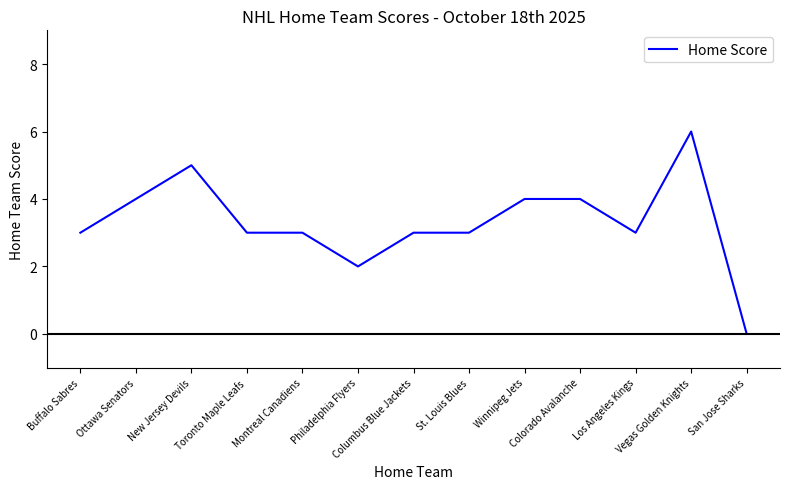

Which category has the lowest value across all series?

San Jose Sharks